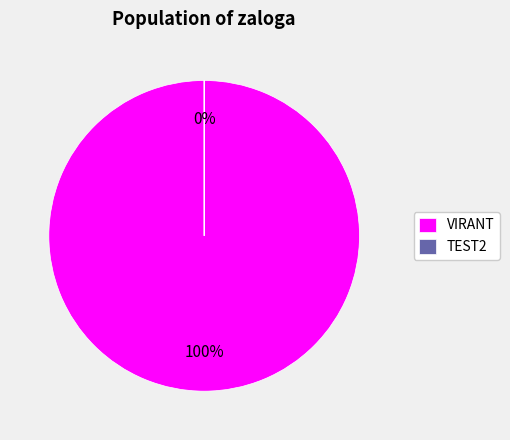

Do TEST2 and VIRANT together represent more than half of the pie?

Yes